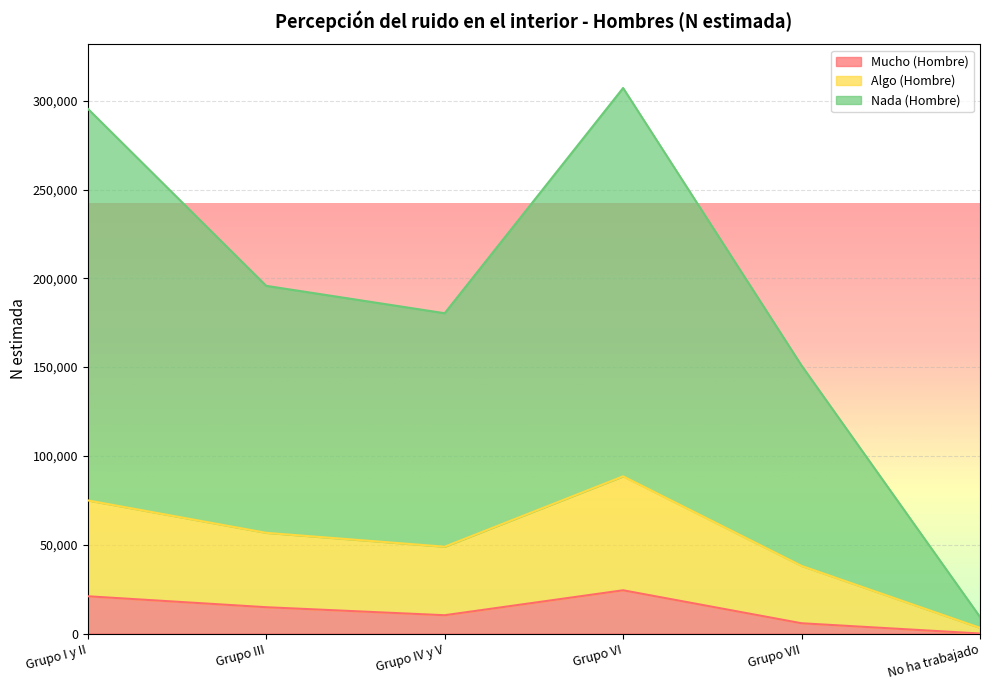

True or false: Nada_Hombre_N and Algo_Hombre_N cross at least once.

False